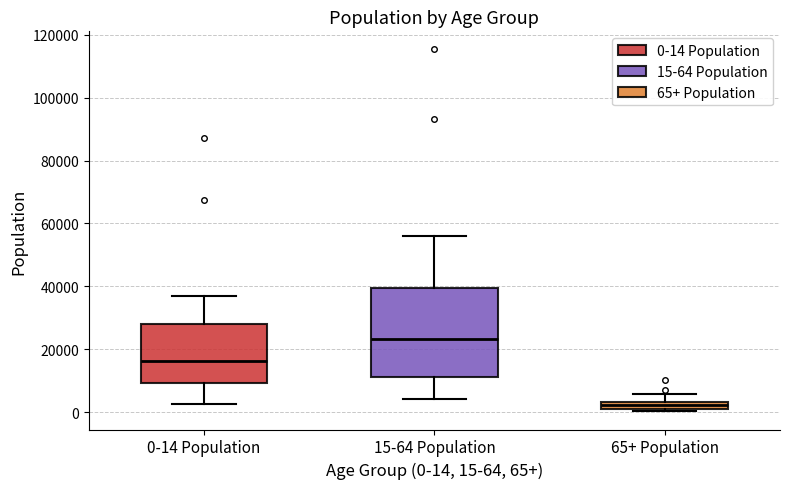

Comparing the boxes themselves (not the whiskers), which one is the tallest?

15-64 Population